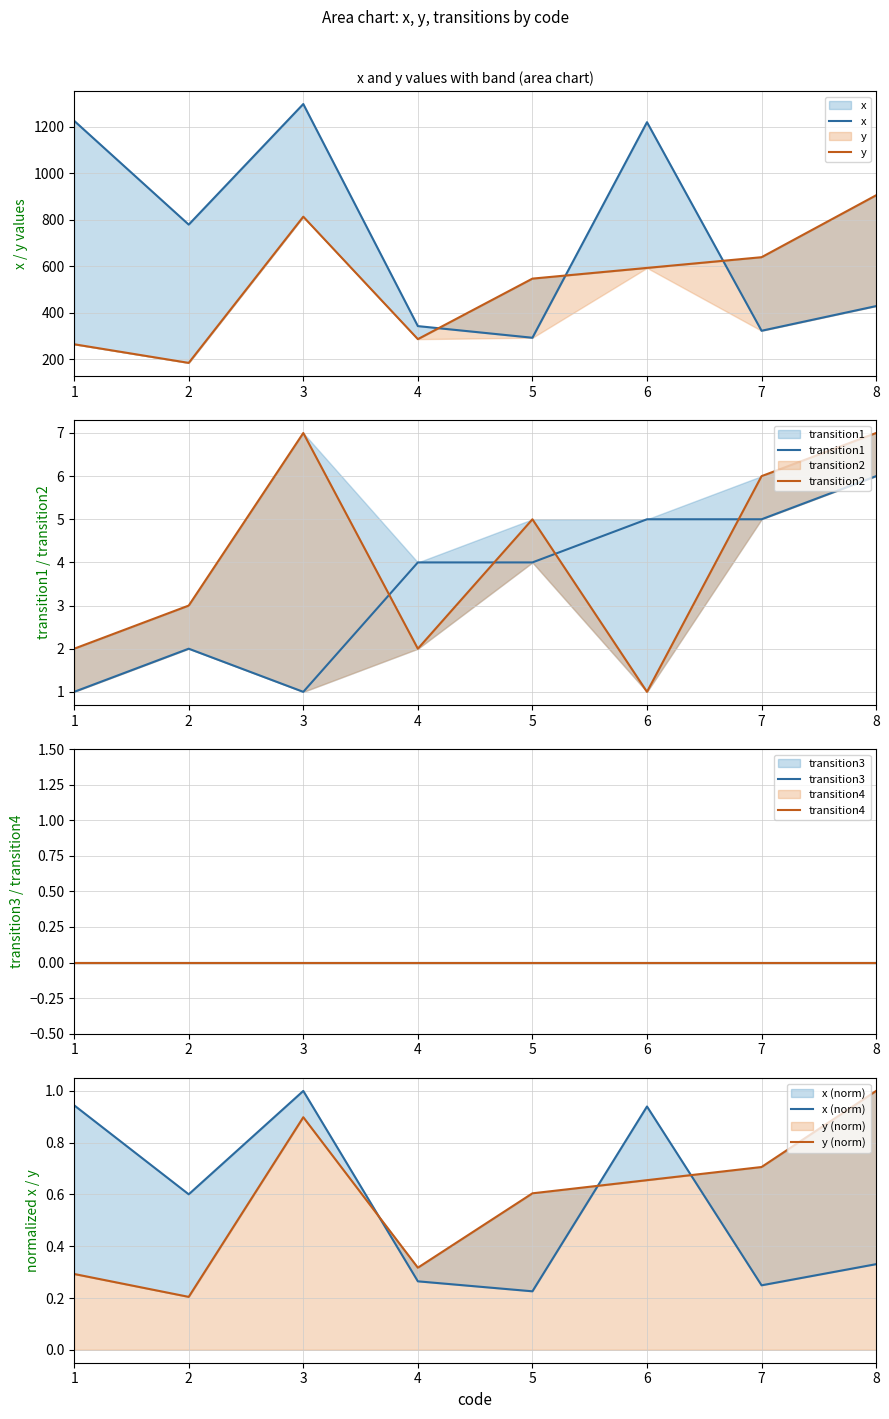

Which series has the largest range (max minus min)?

x